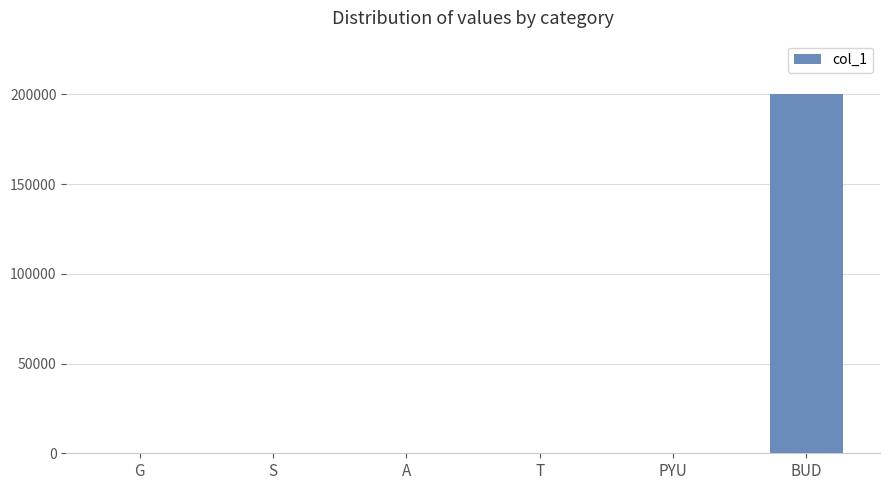

What is the maximum value shown in the chart?

200000